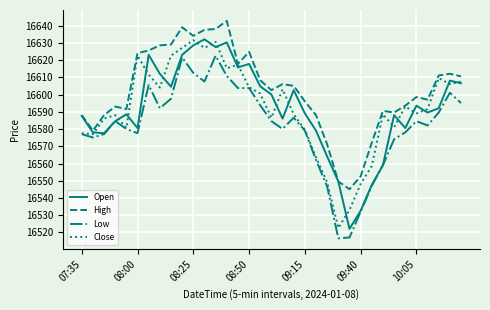

Which series has the largest total across all categories?

High